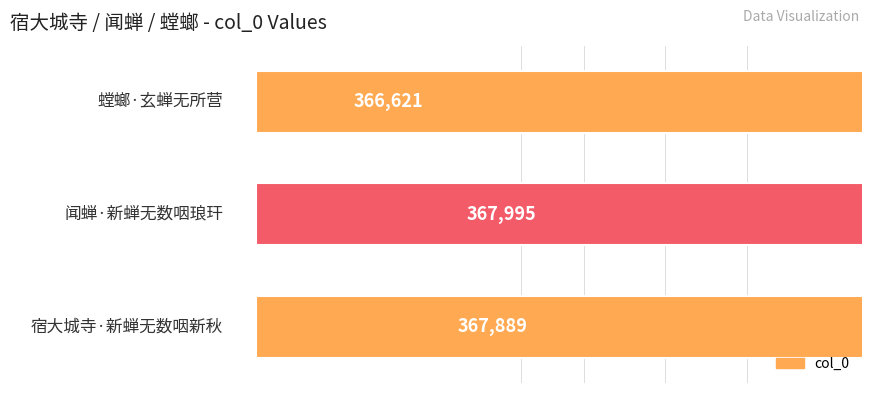

What is the approximate value at 0, to the nearest 10?

367890